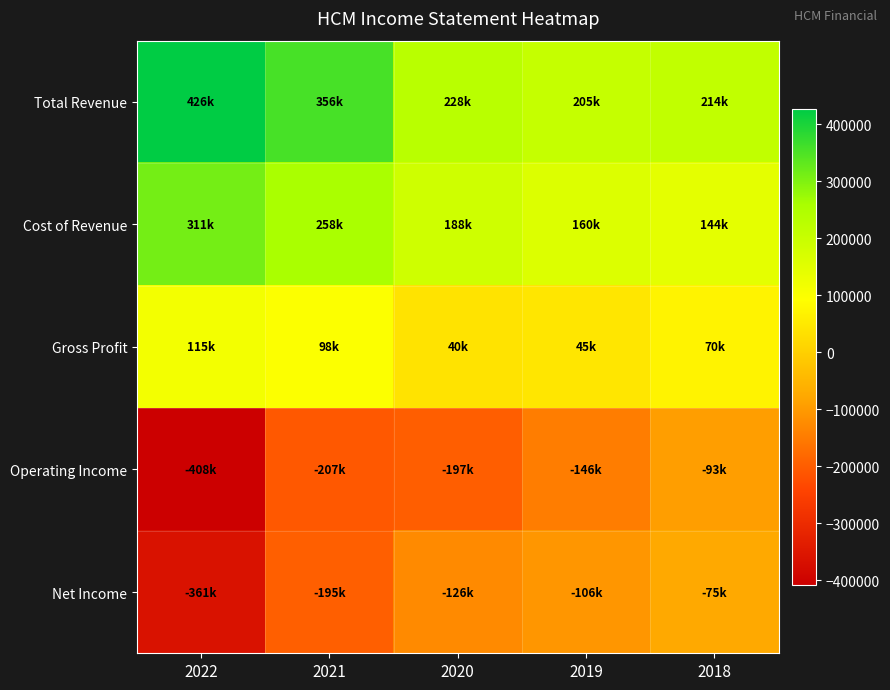

Rank the series by their maximum value, from lowest to highest.

Operating Income, Net Income, Gross Profit, Cost of Revenue, Total Revenue